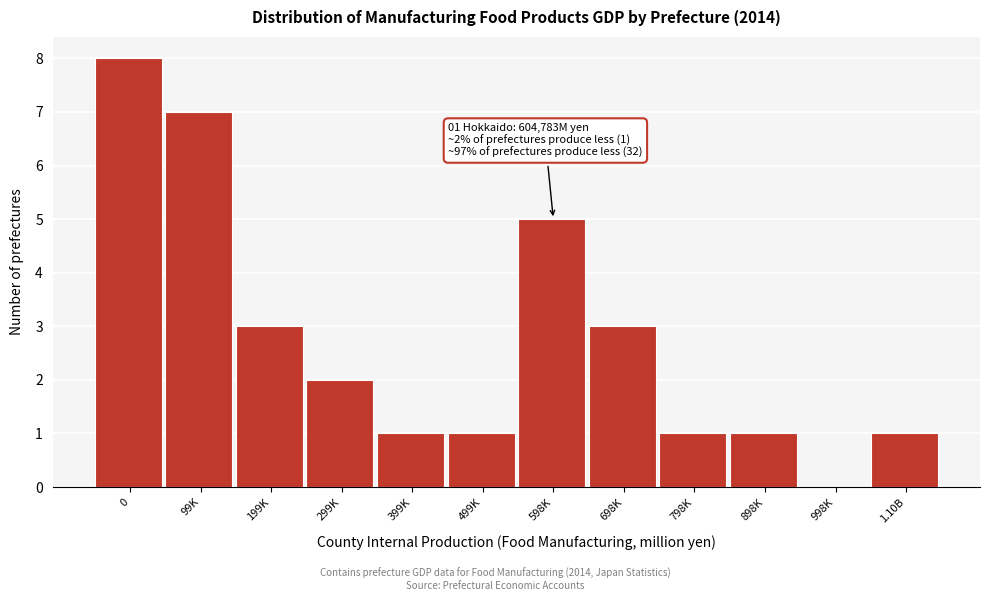

Reading left to right, extract all data points from this chart.

0=8	99K=7	199K=3	299K=2	399K=1	499K=1	598K=5	698K=3	798K=1	898K=1	998K=0	1.10B=1